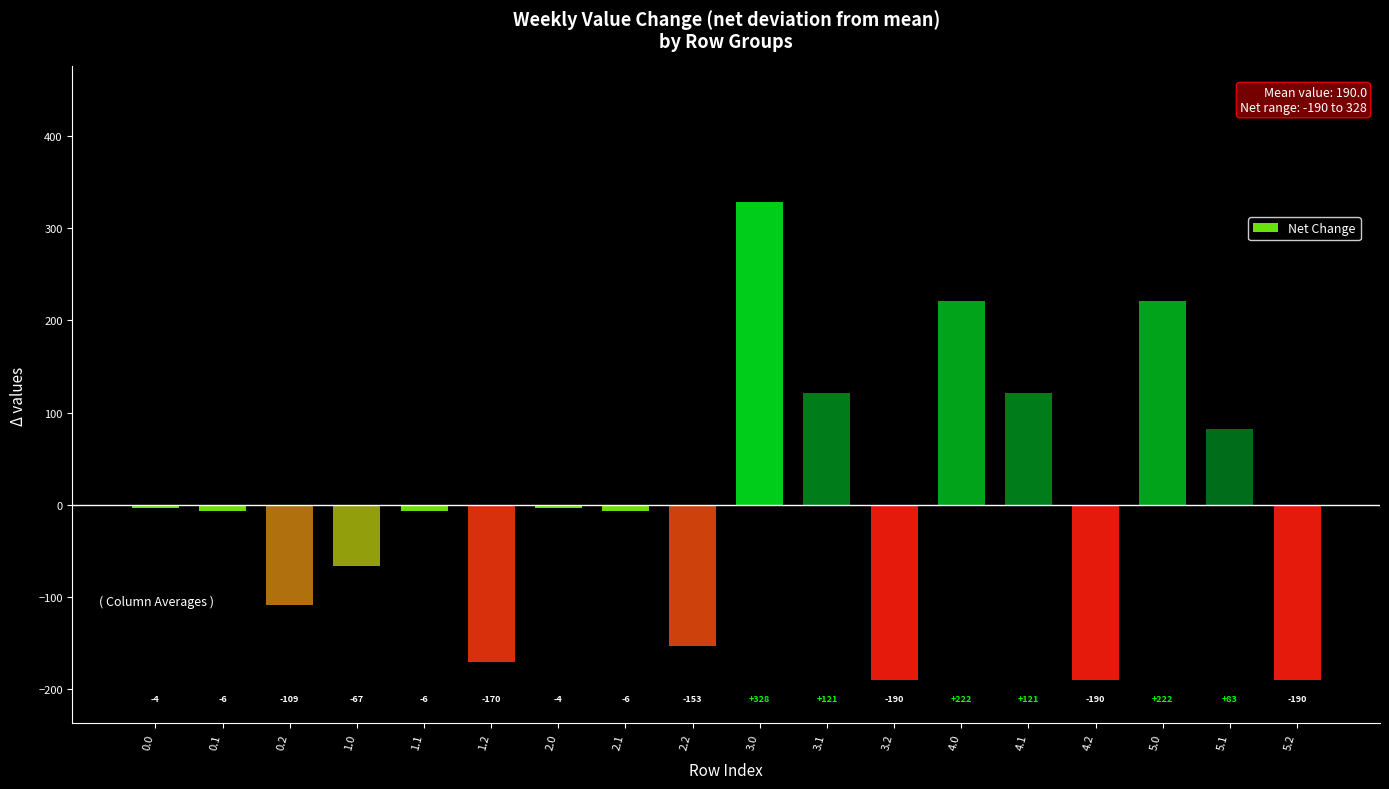

Are the bars horizontal?

No